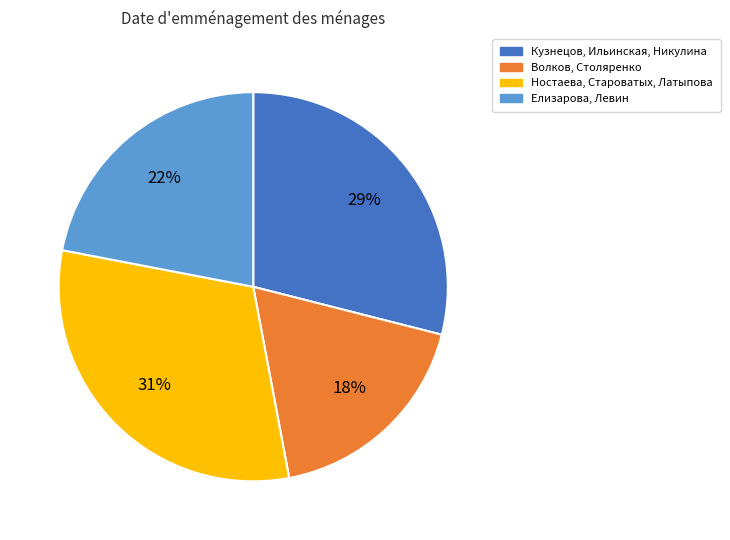

Count the number of slices in the pie.

4